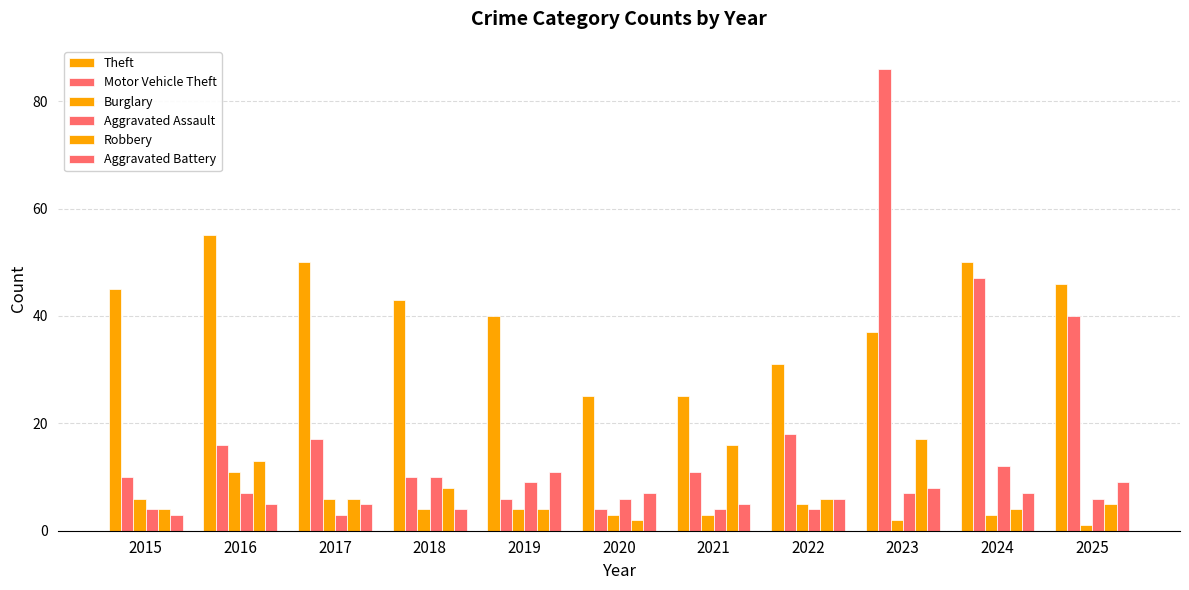

List the series in order of their peak value, lowest first.

Burglary, Aggravated Battery, Aggravated Assault, Robbery, Theft, Motor Vehicle Theft